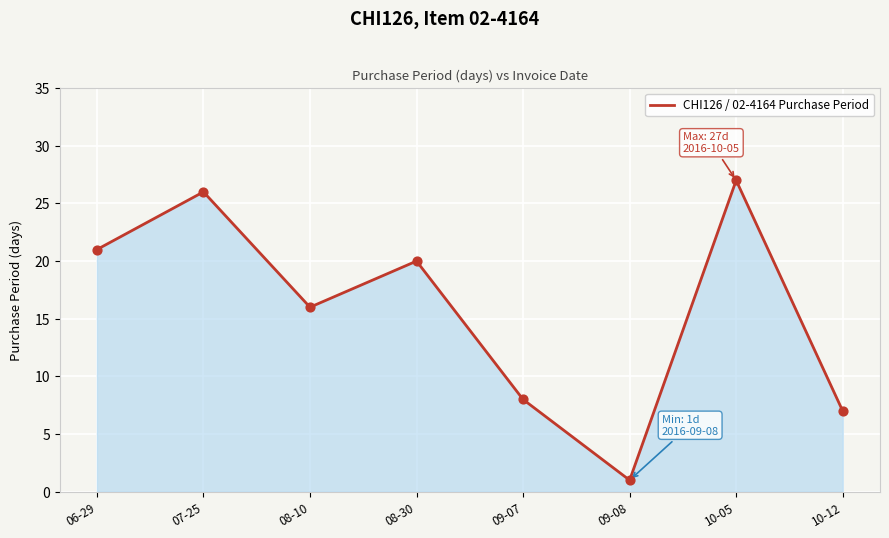

Between 09-07 and 10-12, which is larger?

09-07